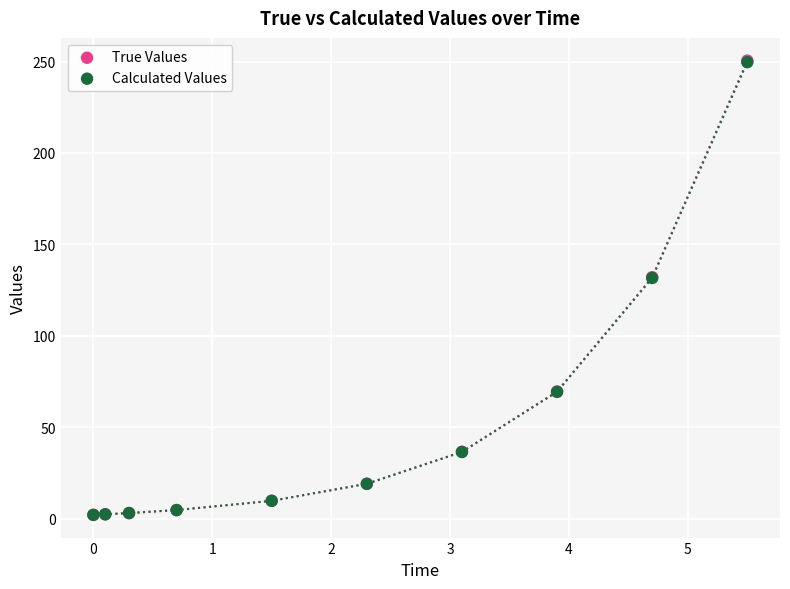

Which series has the widest spread of Y values?

True Values